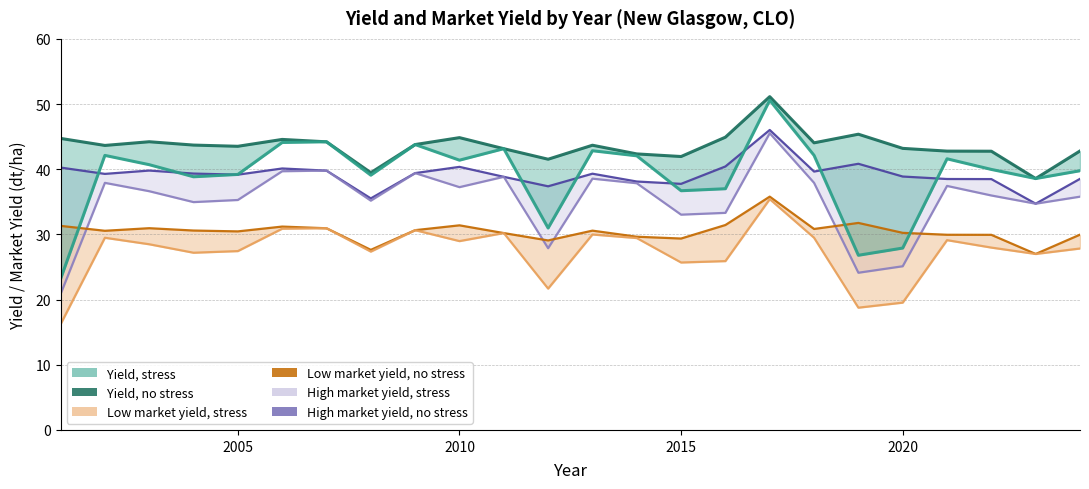

Does the chart have visible grid lines?

Yes